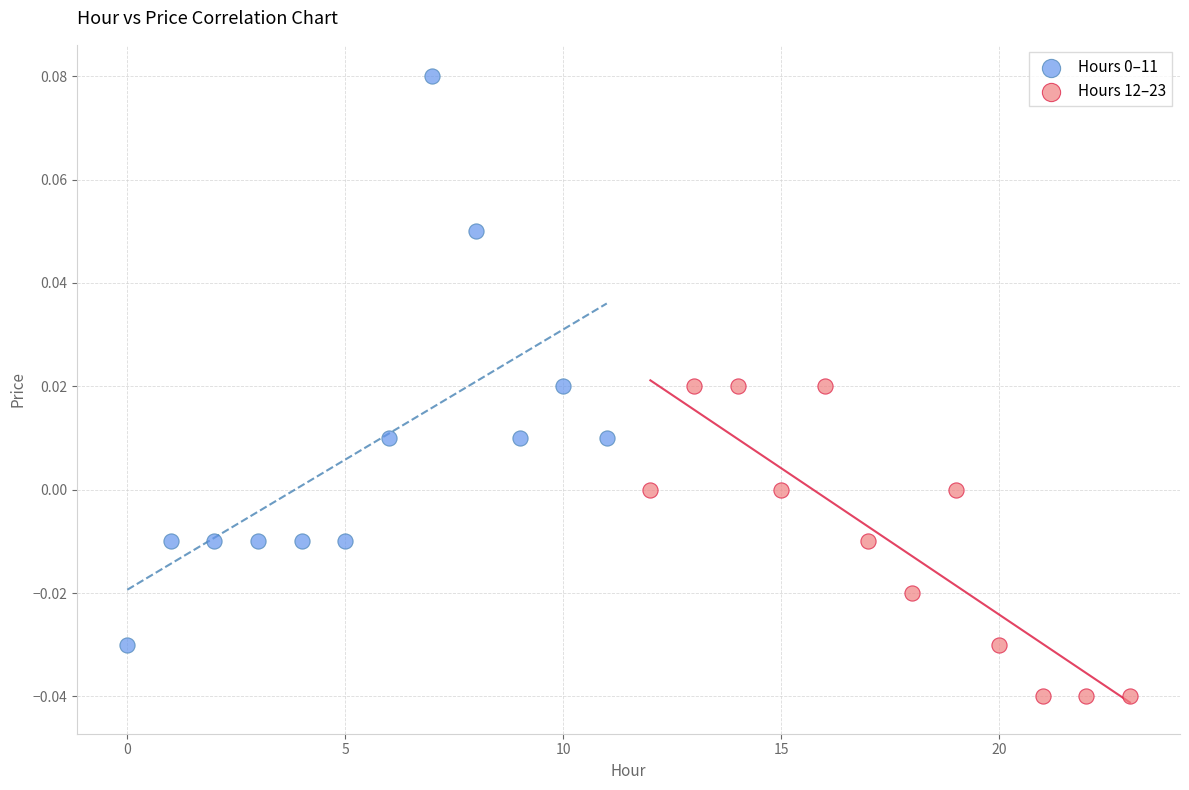

Which series contains the lowest Y value?

Hours 12–23